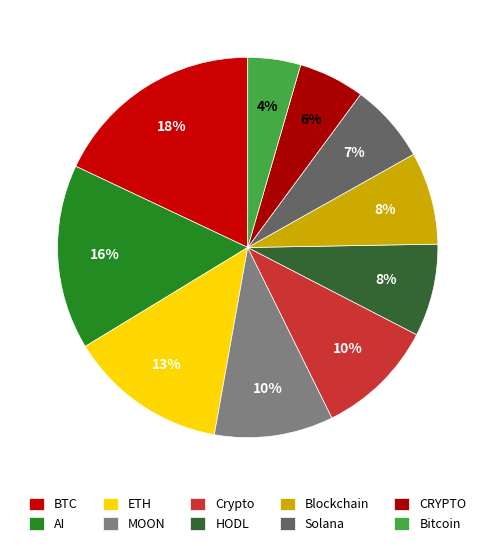

To the nearest percent, what is the combined percentage of HODL and Solana?

15%